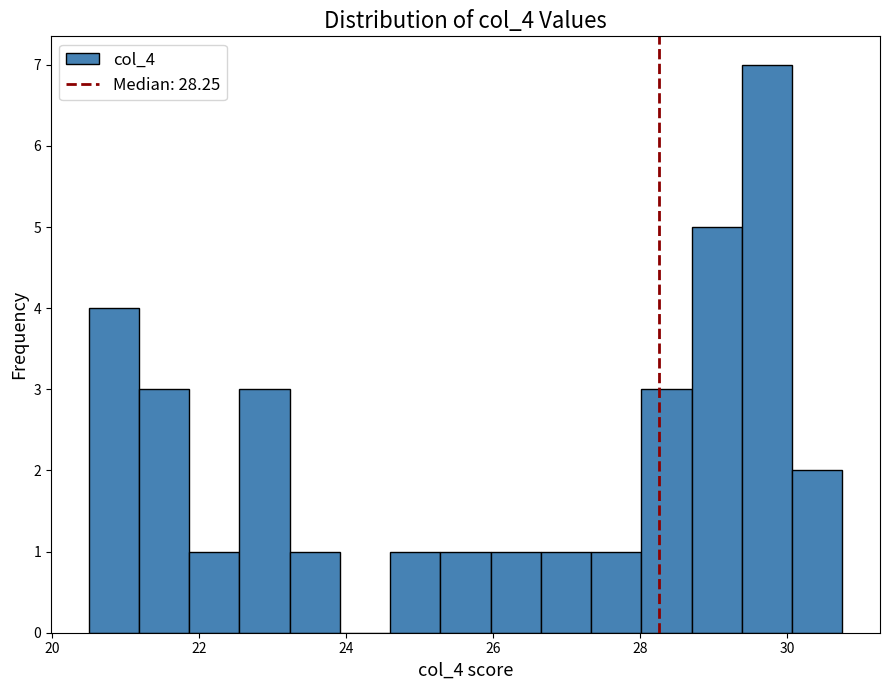

Around what value on the x-axis is the tallest bar? Give the approximate position of its centre, as read against the axis.

29.8